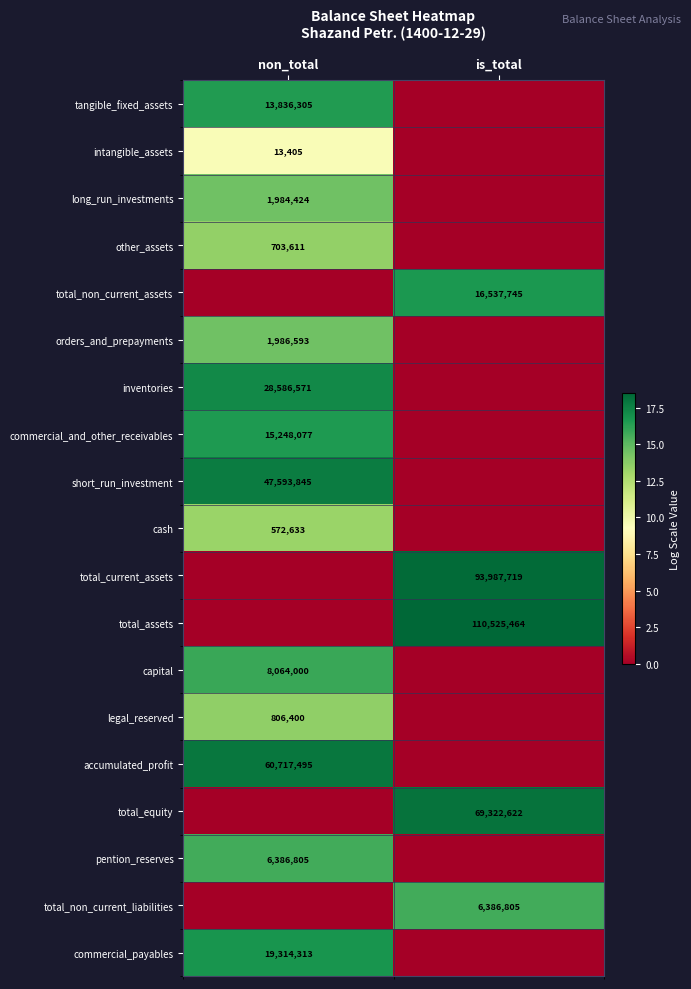

Is the value of short_run_investment at non_total greater than the value of tangible_fixed_assets at non_total?

Yes